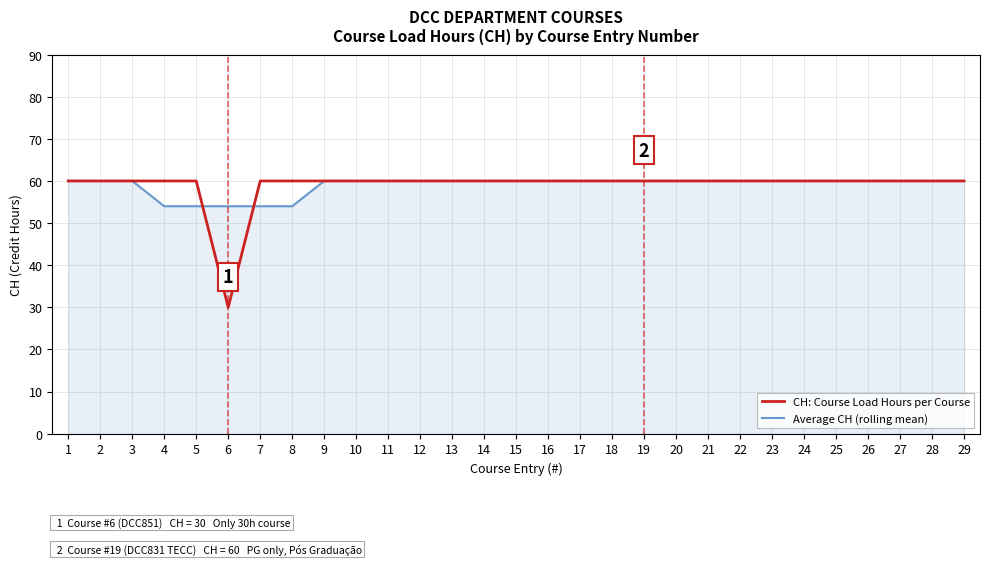

What value does the Average CH (rolling mean) series have at 16?

60